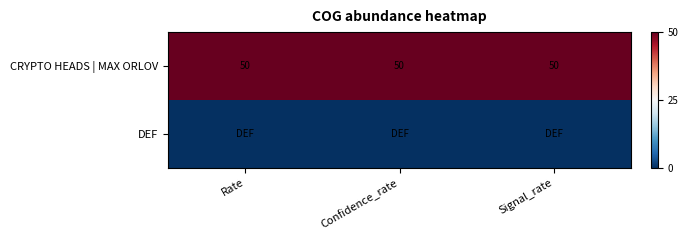

Which category has the lowest value across all series?

Rate